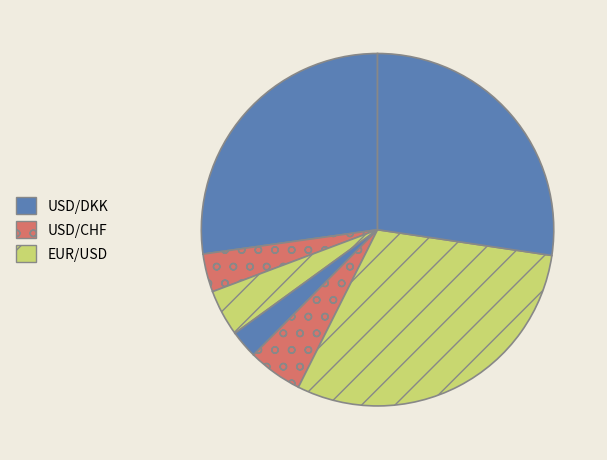

Does any single category account for the majority?

No